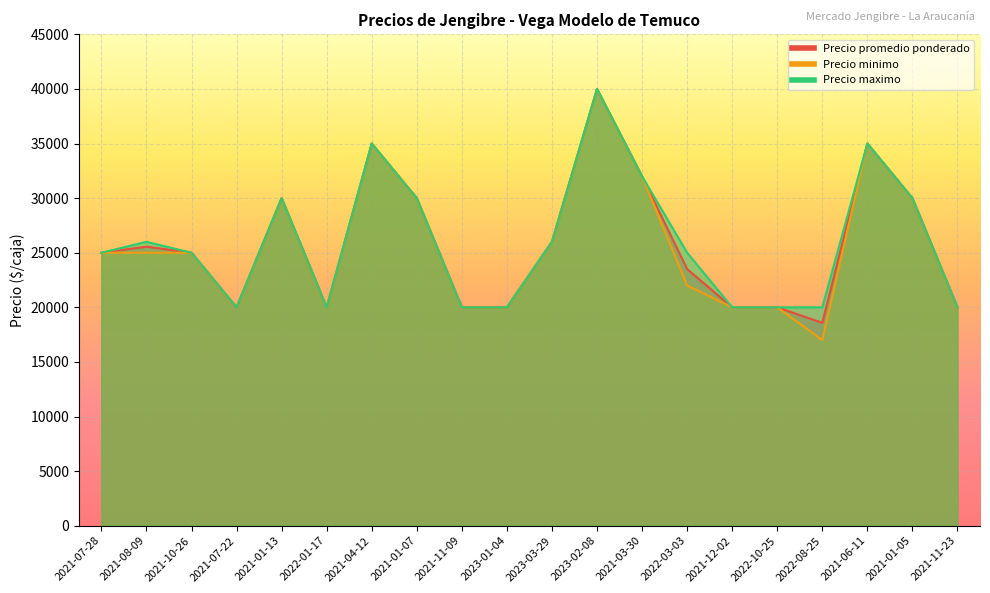

How many categories are shown in the chart?

20